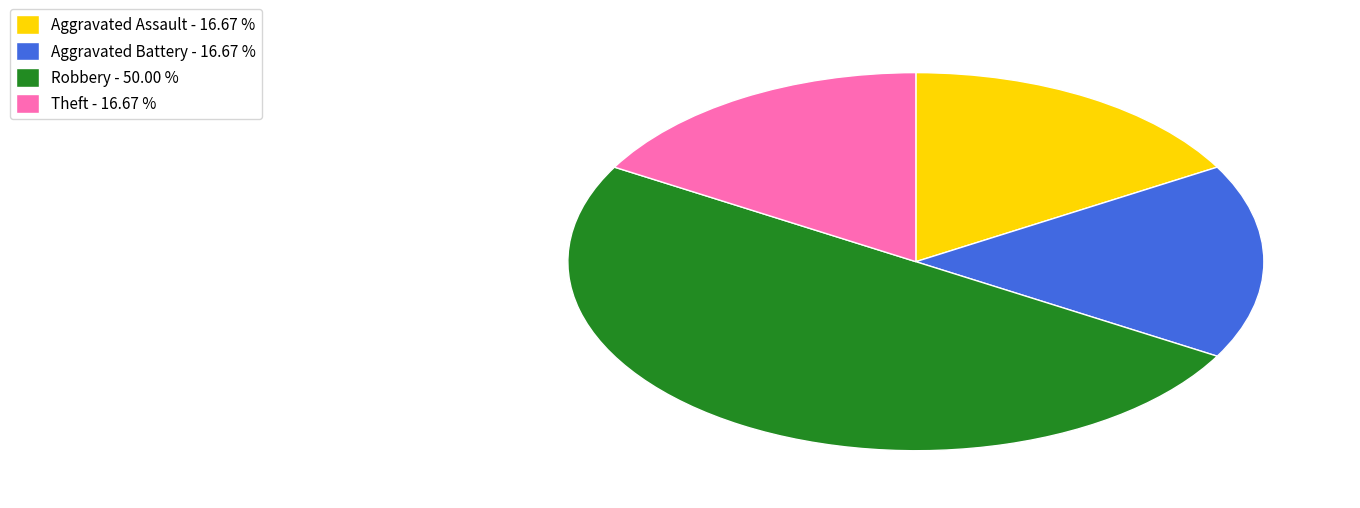

True or false: Aggravated Battery accounts for 30% of the total.

False